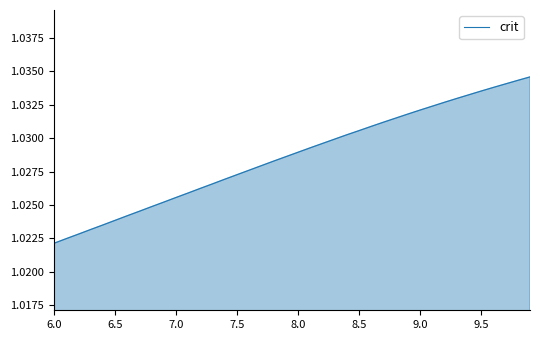

What is the sum of all values?

41.1